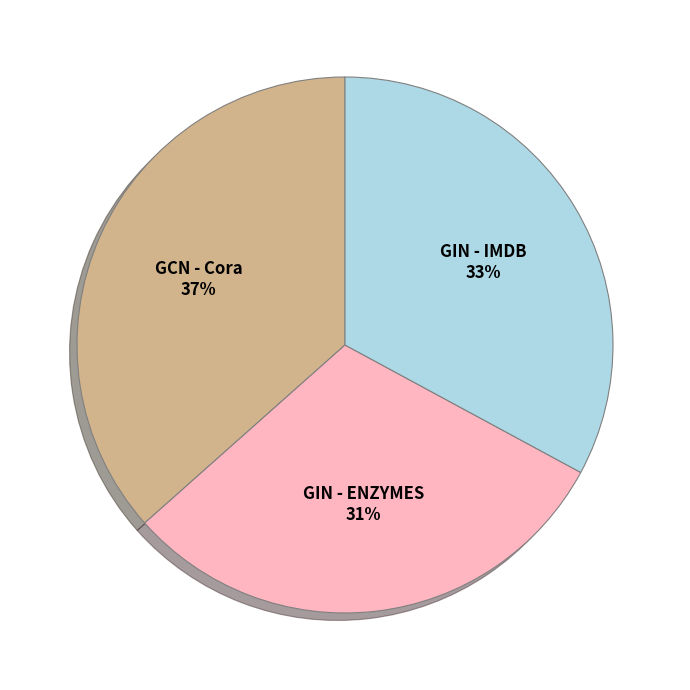

What is the largest slice in the pie chart?

GCN - Cora